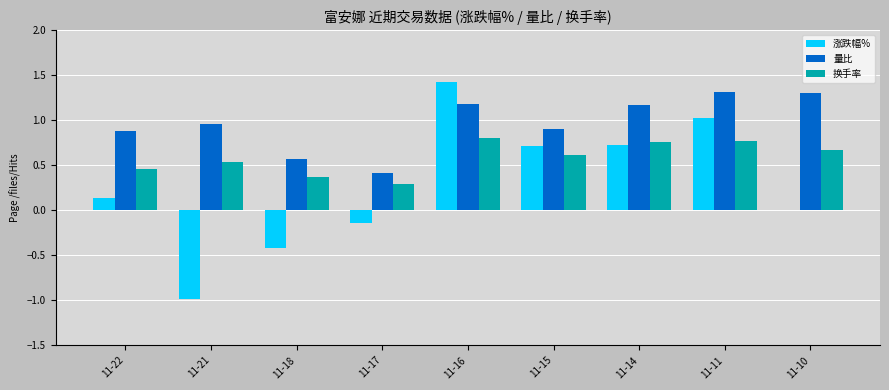

What is the sum of the 涨跌幅% values at 11-11 and 11-18?

0.6